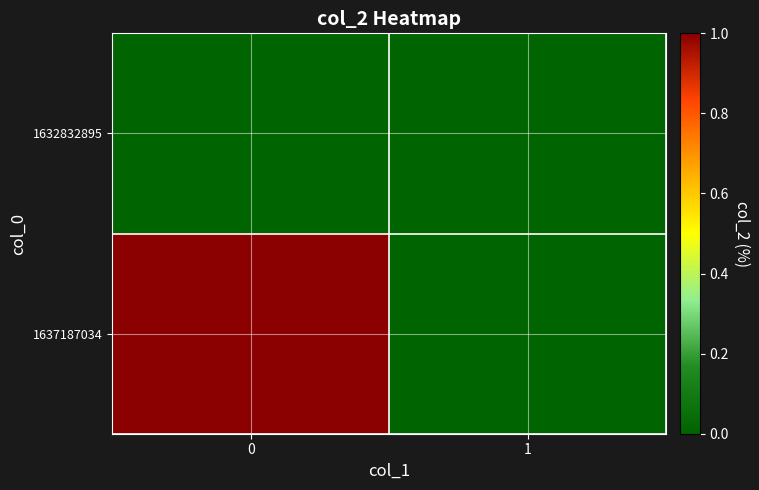

How many series are shown in this chart?

2